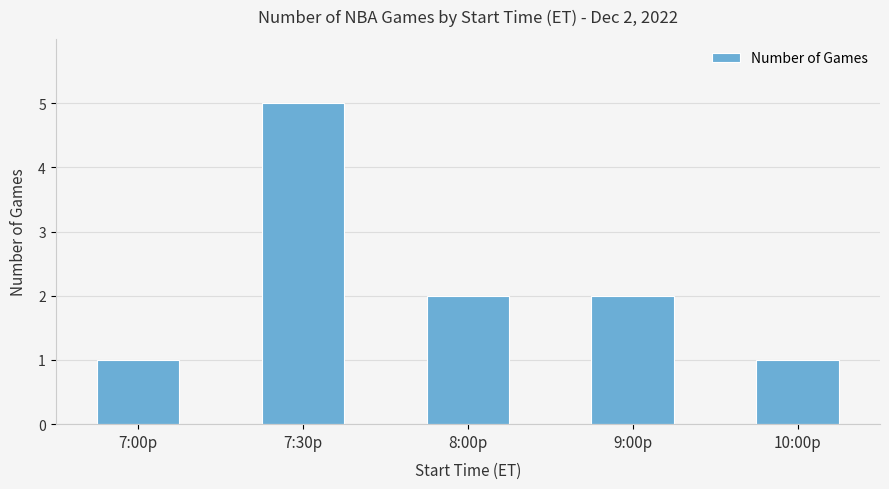

Reading left to right, extract all data points from this chart.

1	5	2	2	1